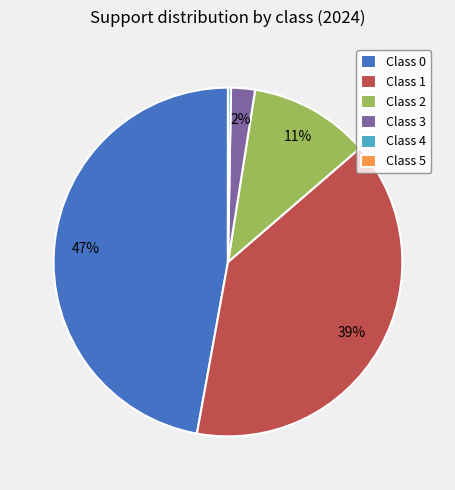

Is there any slice that represents more than half of the pie?

No